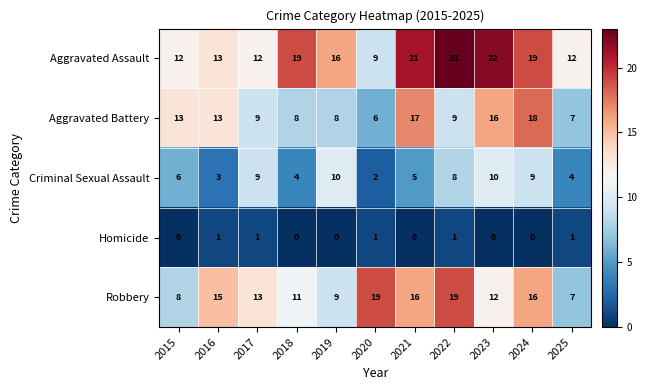

The value of Aggravated Battery at 2016 is 19. True or false?

False